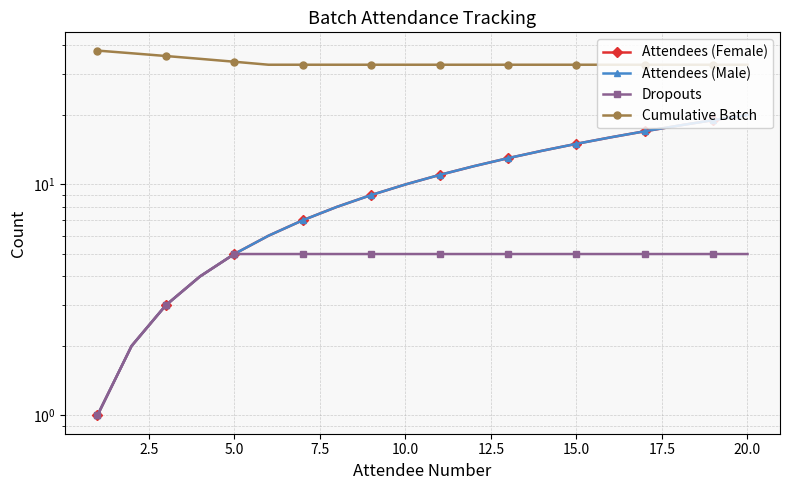

How many lines are shown in the chart?

4